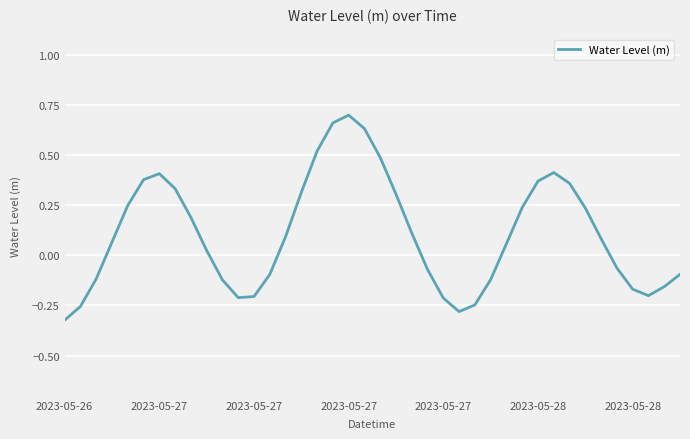

Is this an area chart (filled region under the line)?

No